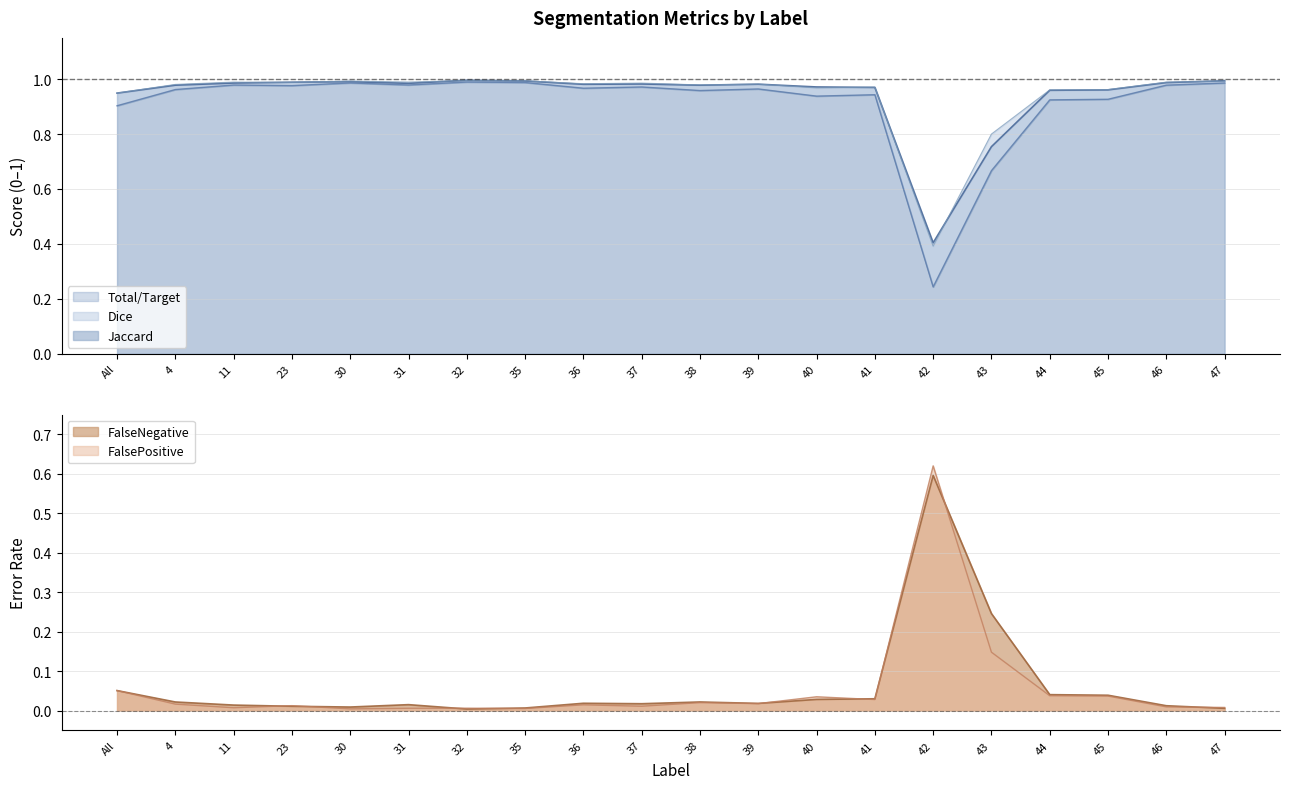

Rank the series by their maximum value, from lowest to highest.

FalseNegative, FalsePositive, Jaccard, Dice, Total/Target